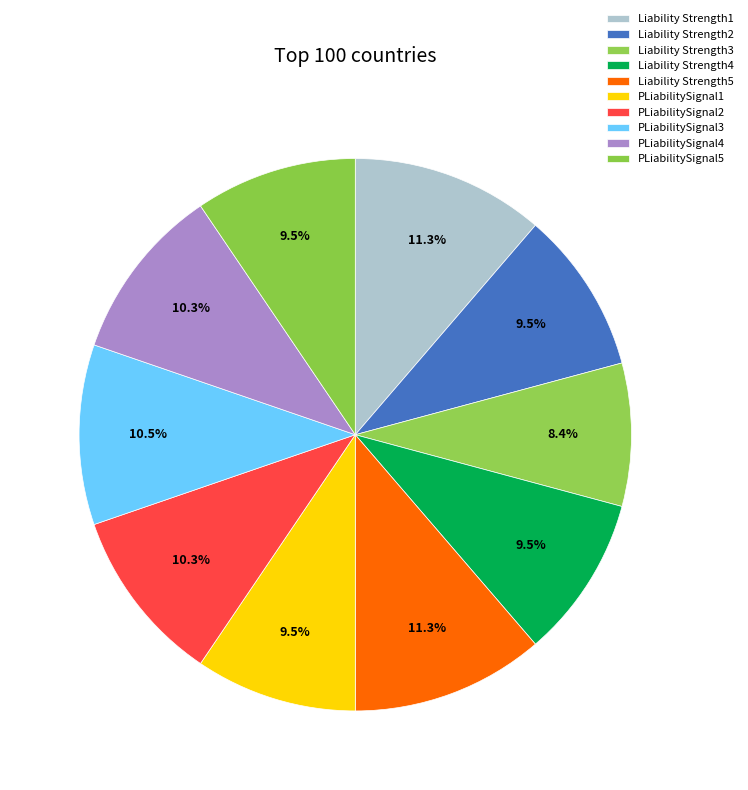

Count the number of slices in the pie.

10